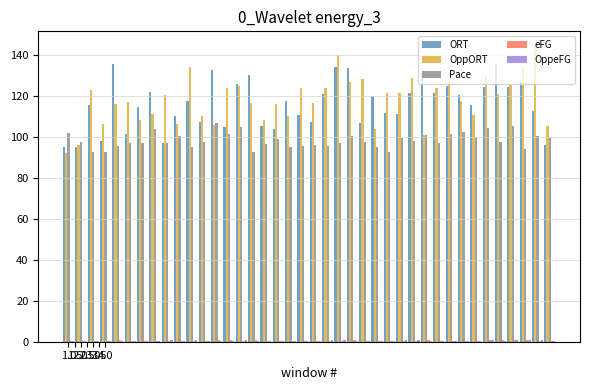

How many categories are shown in the chart?

40